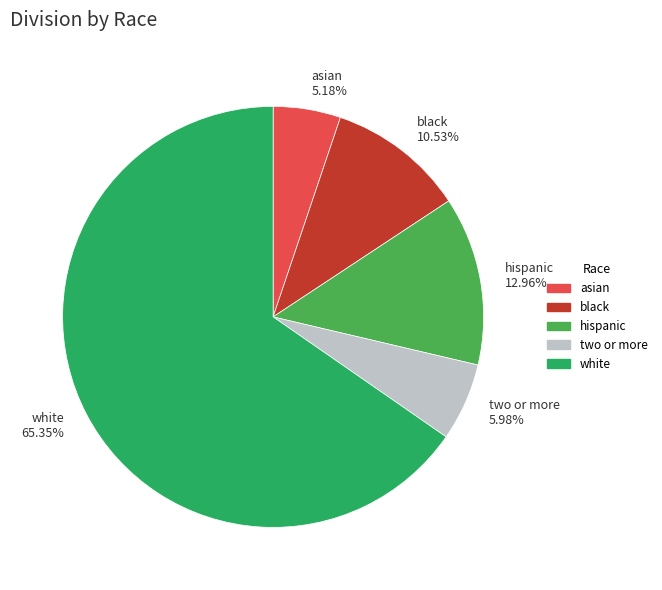

Rank the categories by value from lowest to highest.

asian, two or more, black, hispanic, white